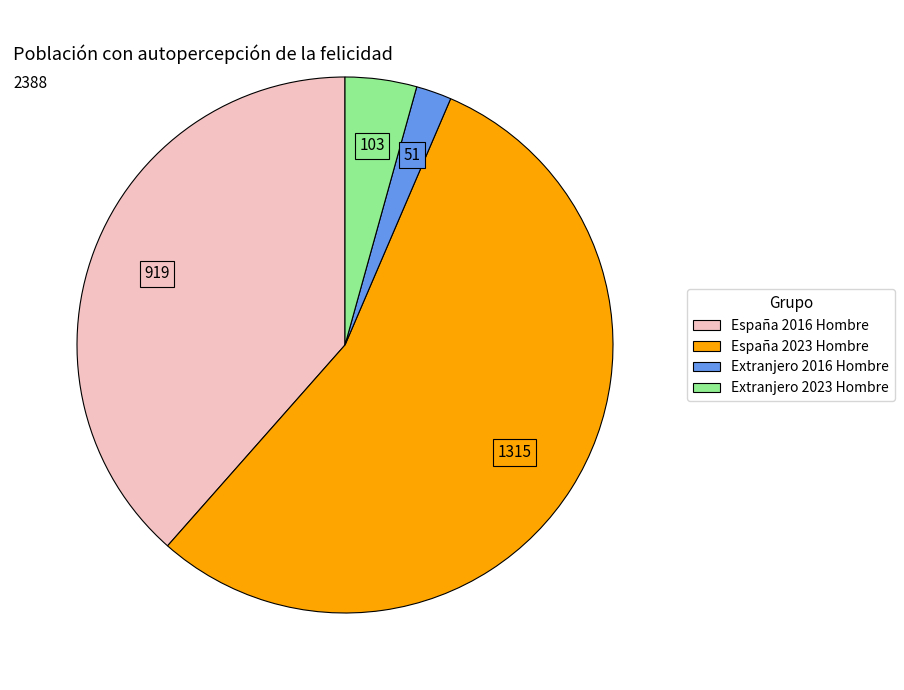

How many segments does this pie chart have?

4